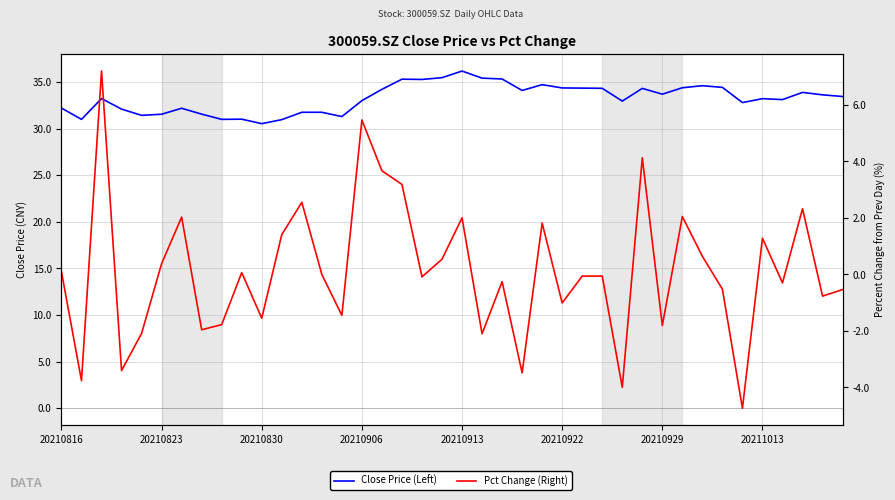

Reading left to right, list all the values displayed in this chart.

Close Price (Left): 32.2	31.0	33.2	32.1	31.4	31.5	32.2	31.5	31.0	31.0	30.5	30.9	31.7	31.7	31.3	33.0	34.2	35.3	35.3	35.5	36.2	35.4	35.3	34.1	34.7	34.4	34.3	34.3	32.9	34.3	33.7	34.4	34.6	34.4	32.8	33.2	33.1	33.9	33.6	33.4
Pct Change (Right): 0.1	-3.8	7.2	-3.4	-2.1	0.4	2.0	-2.0	-1.8	0.1	-1.5	1.4	2.6	0.0	-1.4	5.5	3.7	3.2	-0.1	0.5	2.0	-2.1	-0.3	-3.5	1.8	-1.0	-0.1	-0.1	-4.0	4.1	-1.8	2.0	0.6	-0.5	-4.7	1.3	-0.3	2.3	-0.8	-0.5